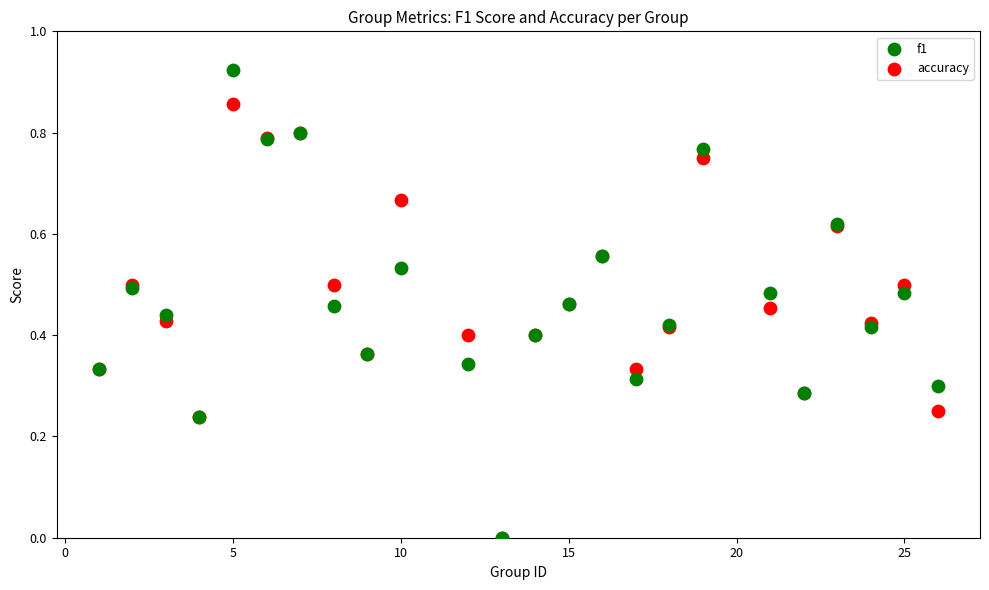

What are all the series names shown in the legend?

f1, accuracy